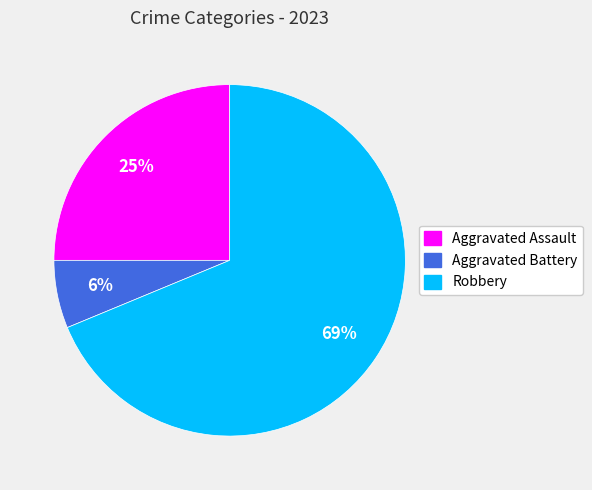

Is there a majority slice in this chart?

Yes